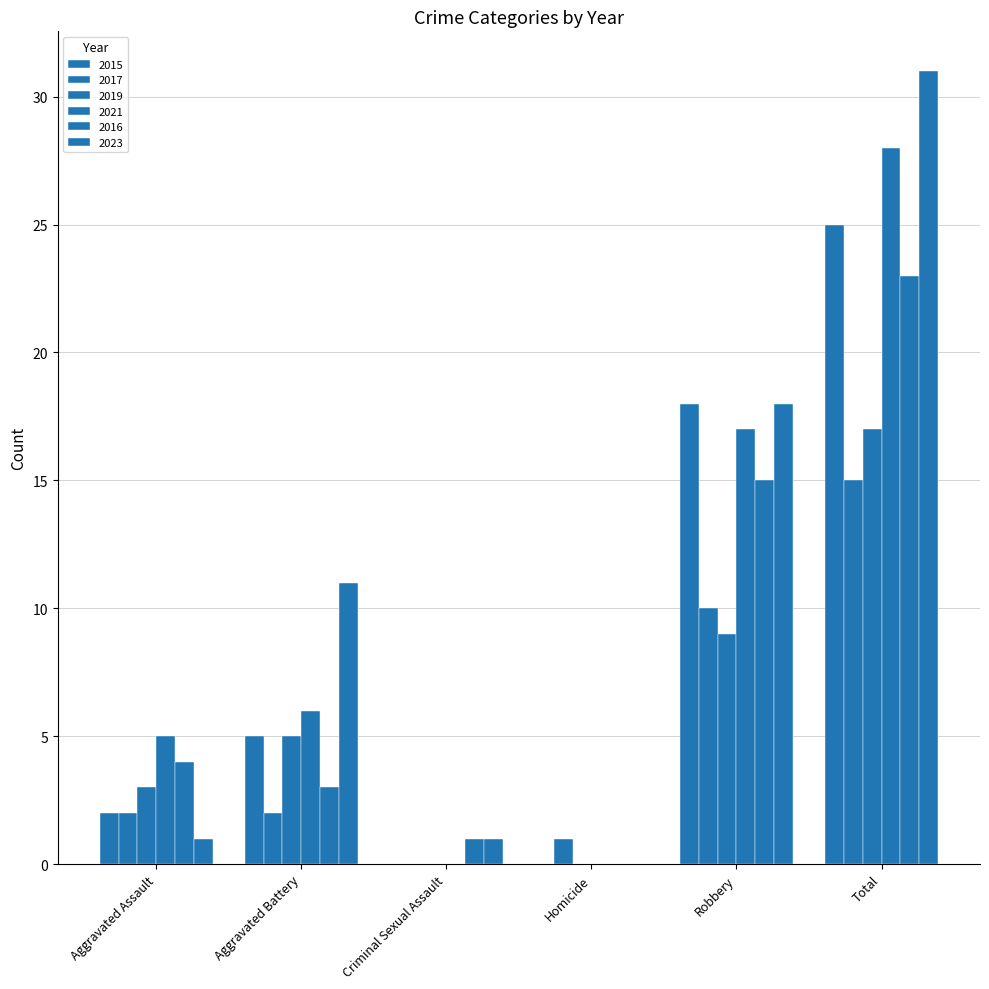

How many distinct data groups are displayed?

6